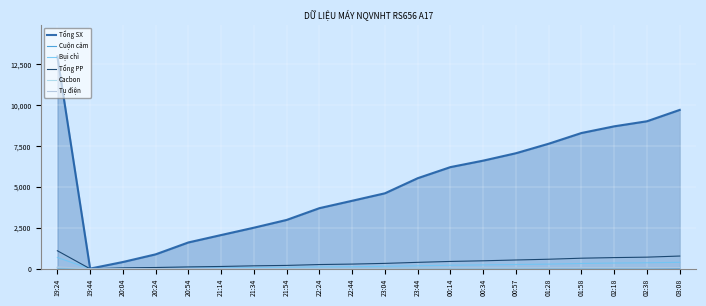

Which category has the highest value in the Tổng SX series?

19:24